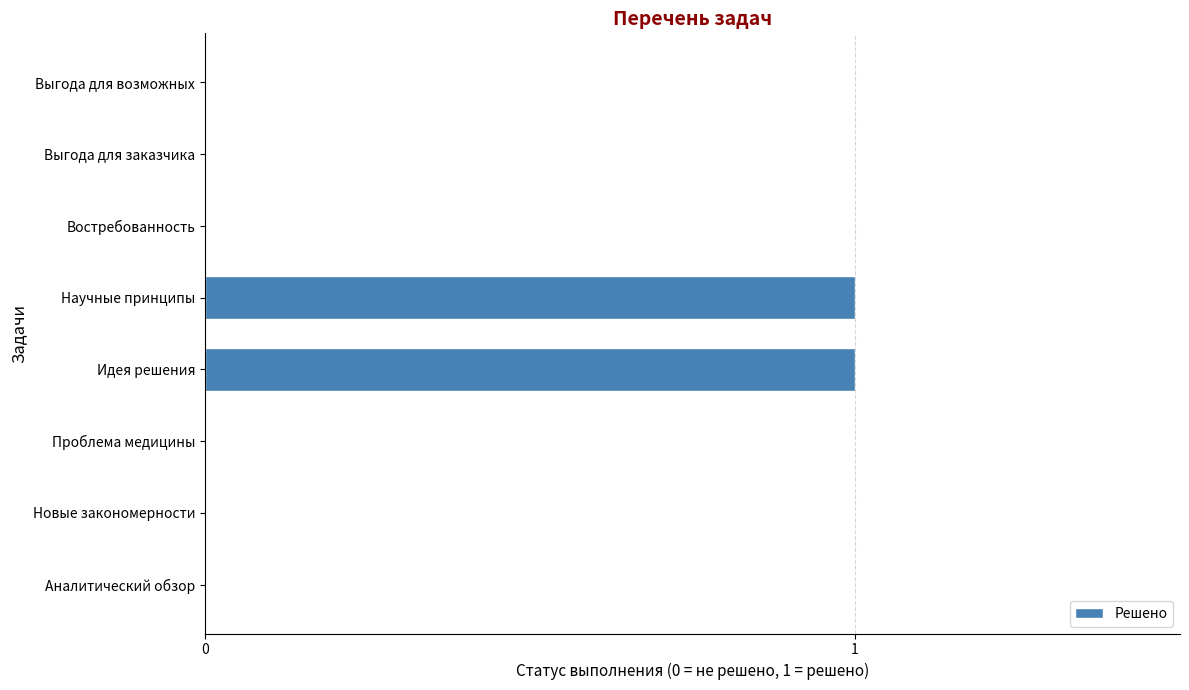

Reading top to bottom, what are all the values shown in this chart?

Выгода для возможных=0	Выгода для заказчика=0	Востребованность=0	Научные принципы=1	Идея решения=1	Проблема медицины=0	Новые закономерности=0	Аналитический обзор=0